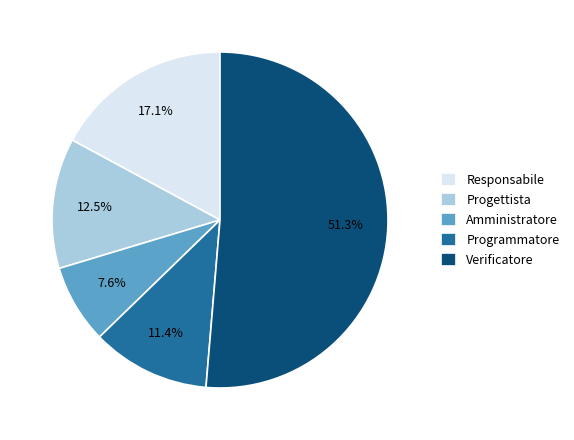

What is the total percentage of Progettista and Verificatore?

63.9%